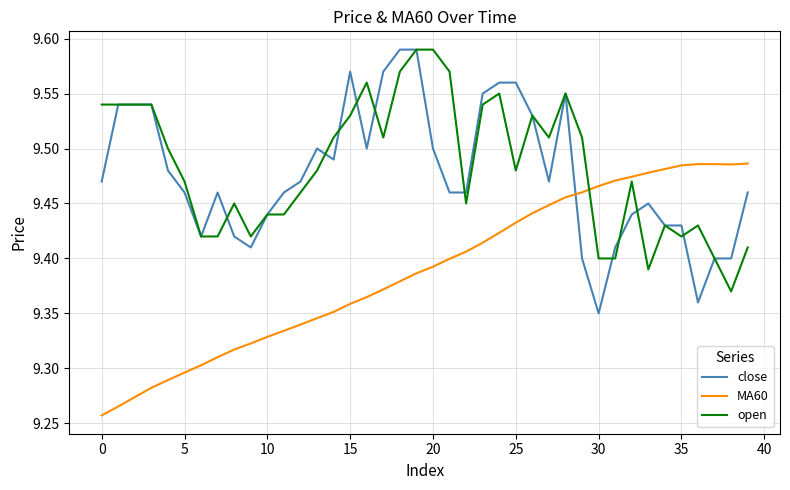

True or false: MA60 and close cross at least once.

True